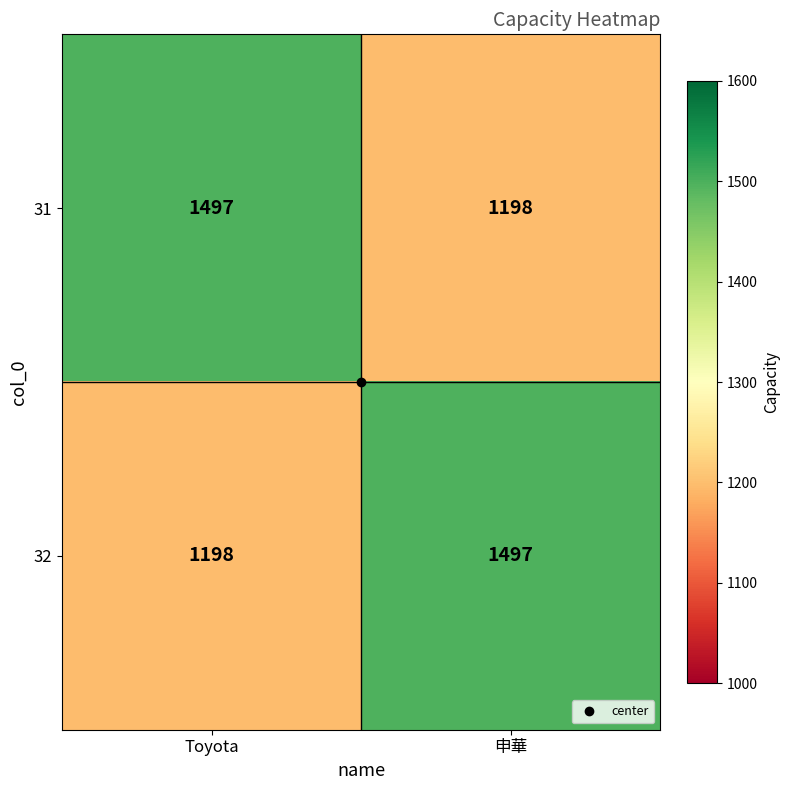

List the labels in order of 31 value, largest first.

Toyota, 申華